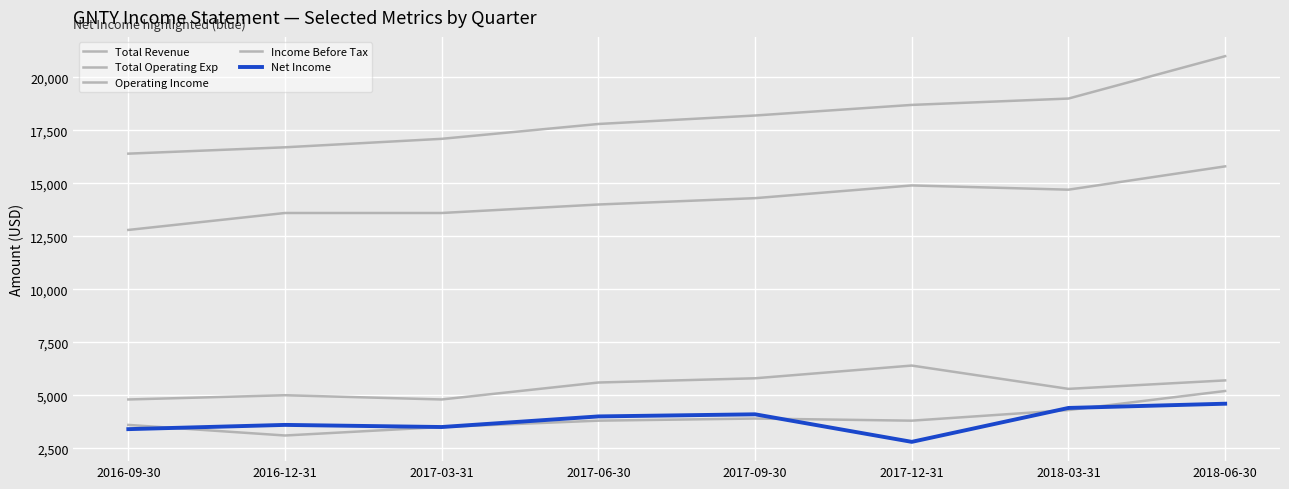

What is the difference between the maximum and second lowest values in the Total Revenue series?

4300